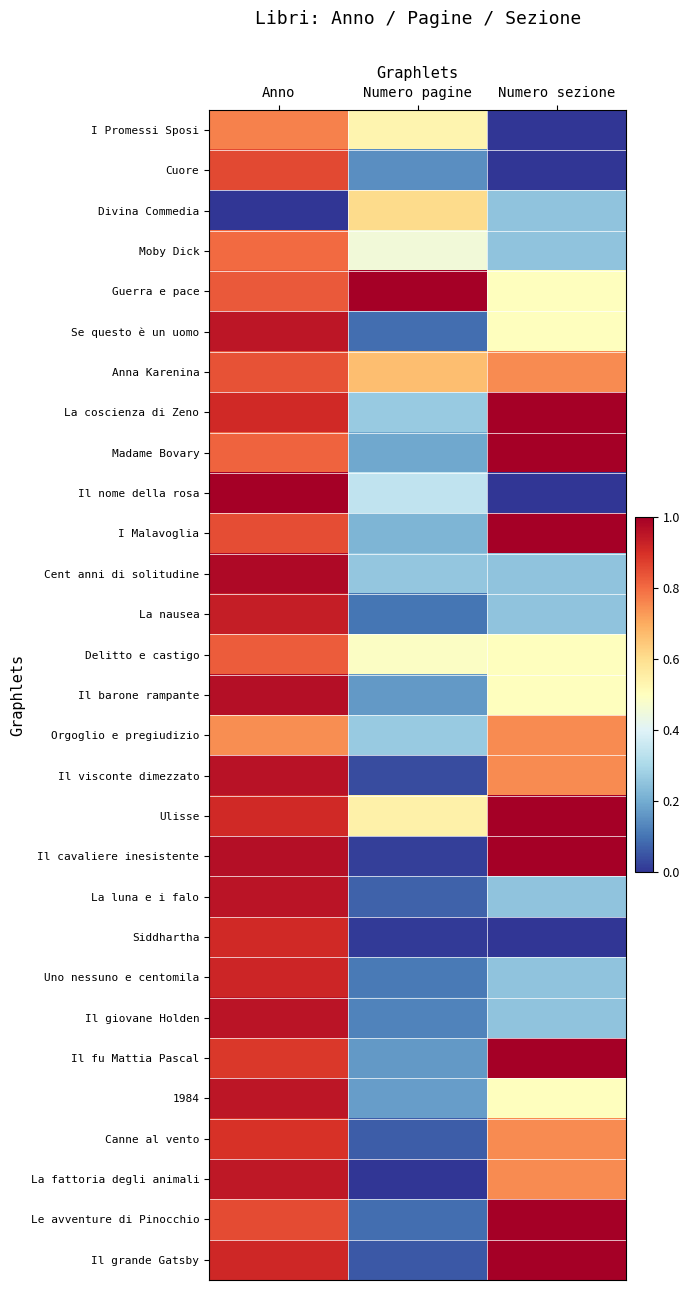

What is the spread (max minus min) of values at Numero sezione?

1.0